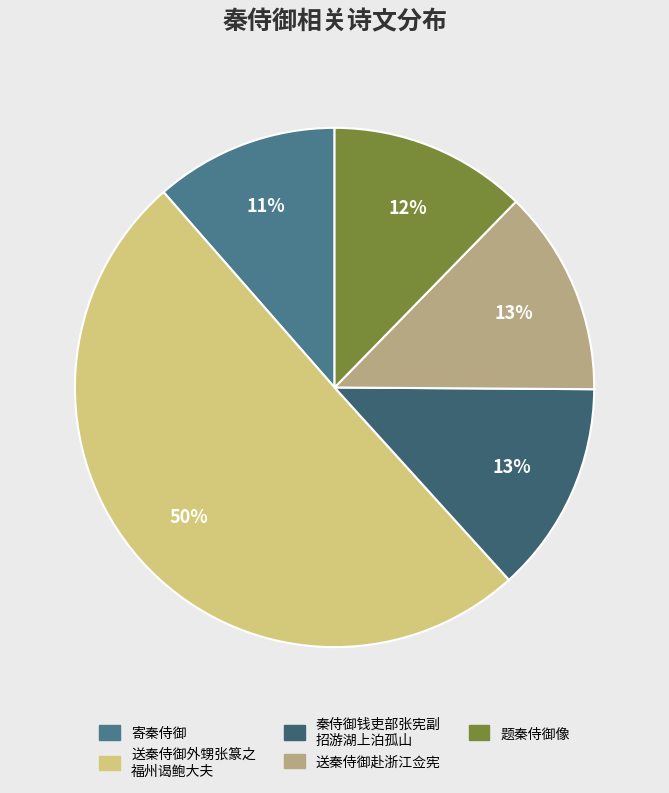

To the nearest percent, what is the difference between the largest and smallest slice percentages?

39%